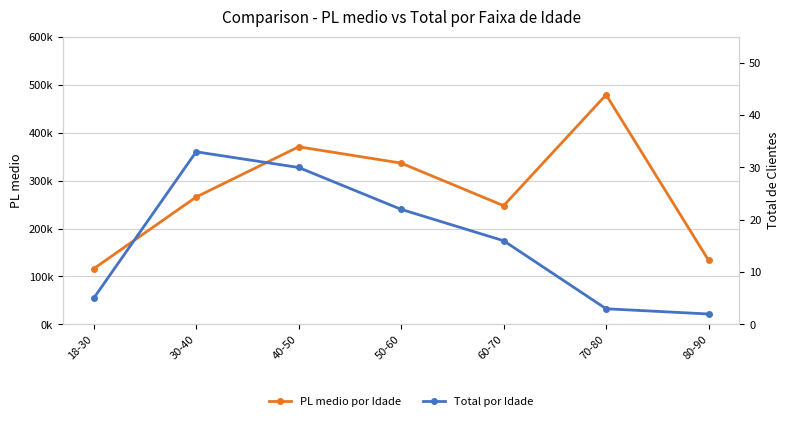

True or false: PL medio por Idade and Total por Idade cross at least once.

False